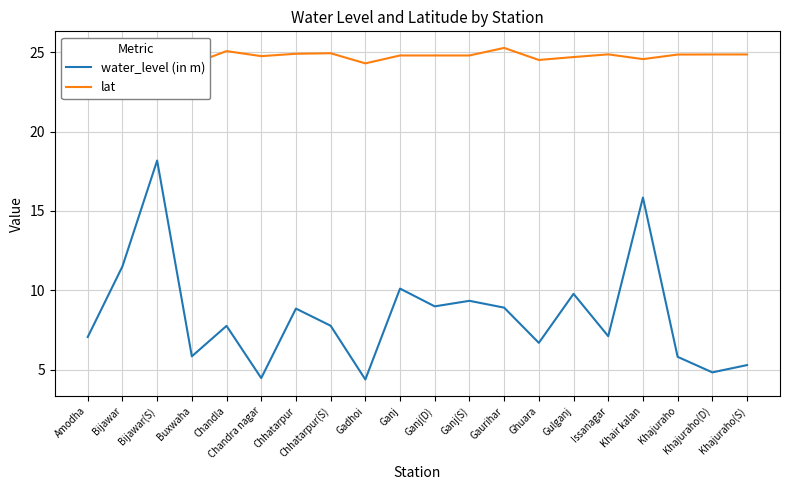

Between Issanagar and Khajuraho(D), which series saw the biggest shift?

water_level (in m)